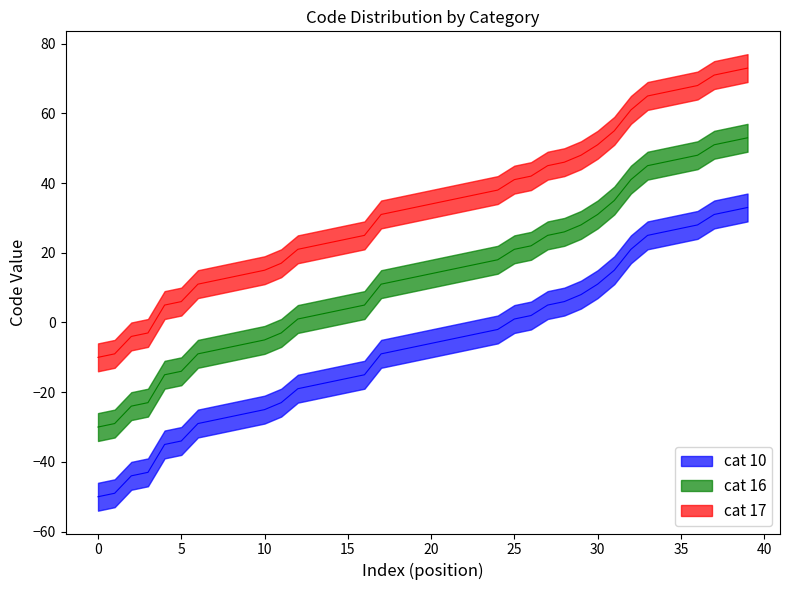

What is the difference between the maximum and minimum values in the code_upper series?

83